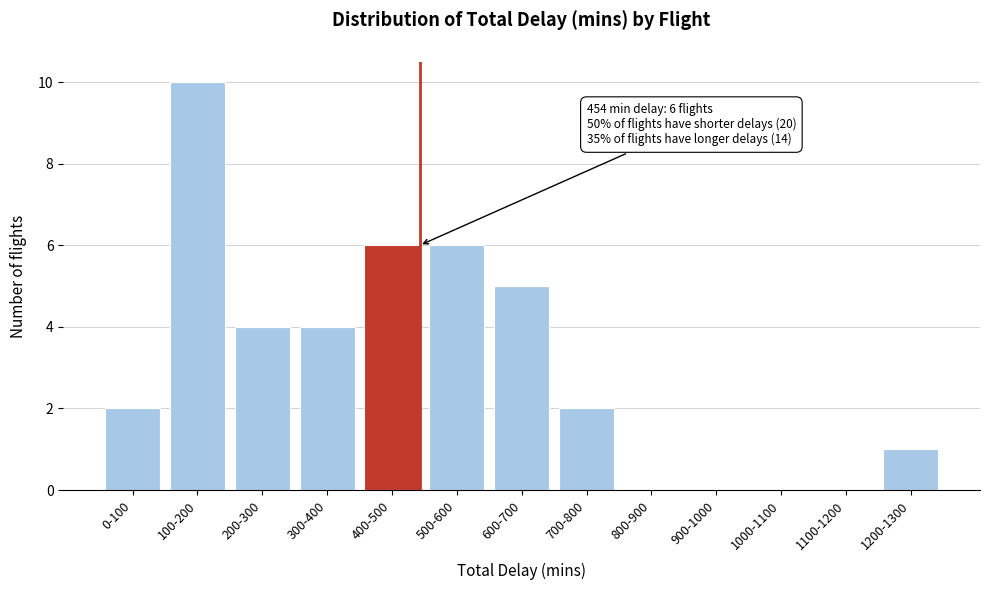

Reading left to right, list all the values displayed in this chart.

0-100=2	100-200=10	200-300=4	300-400=4	400-500=6	500-600=6	600-700=5	700-800=2	800-900=0	900-1000=0	1000-1100=0	1100-1200=0	1200-1300=1